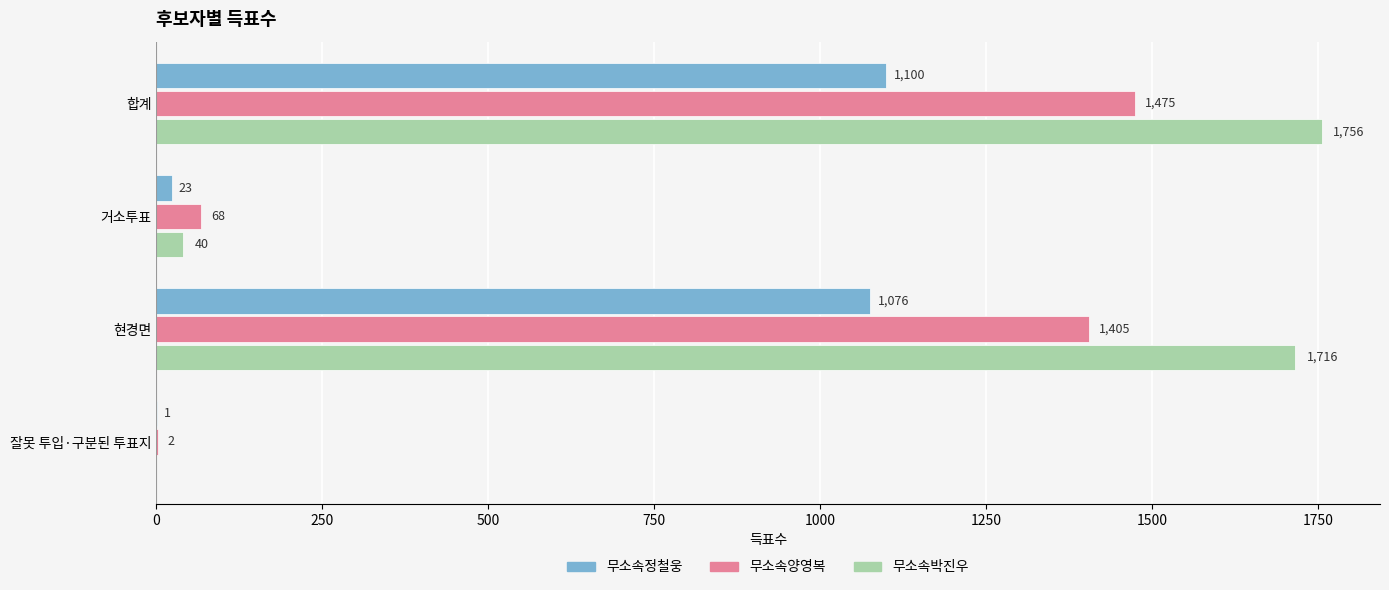

Which series changed the most between 거소투표 and 현경면?

무소속박진우